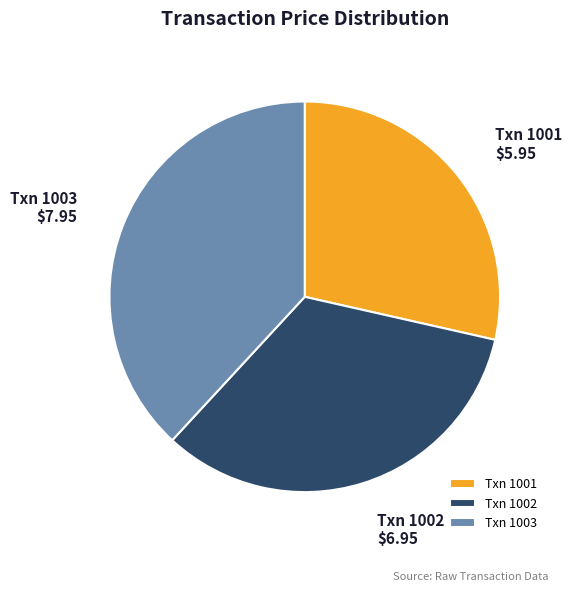

How many segments does this pie chart have?

3